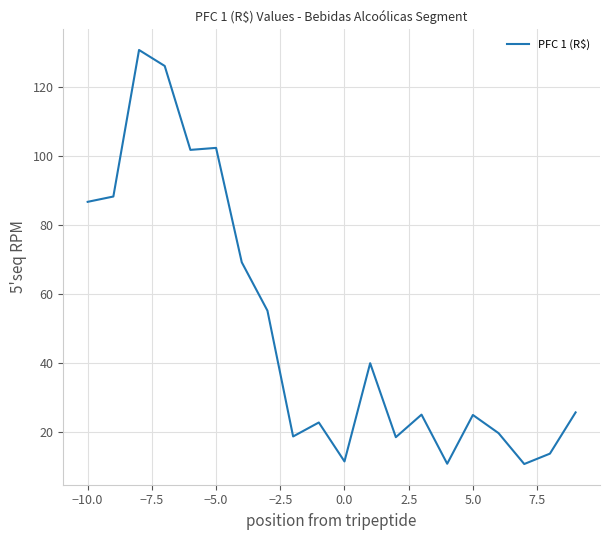

What is the sum of all values?

999.6